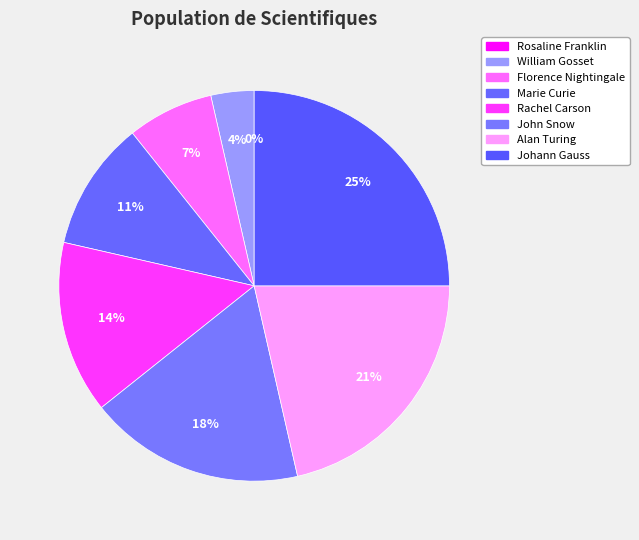

The Florence Nightingale slice represents 7% of the pie. True or false?

True